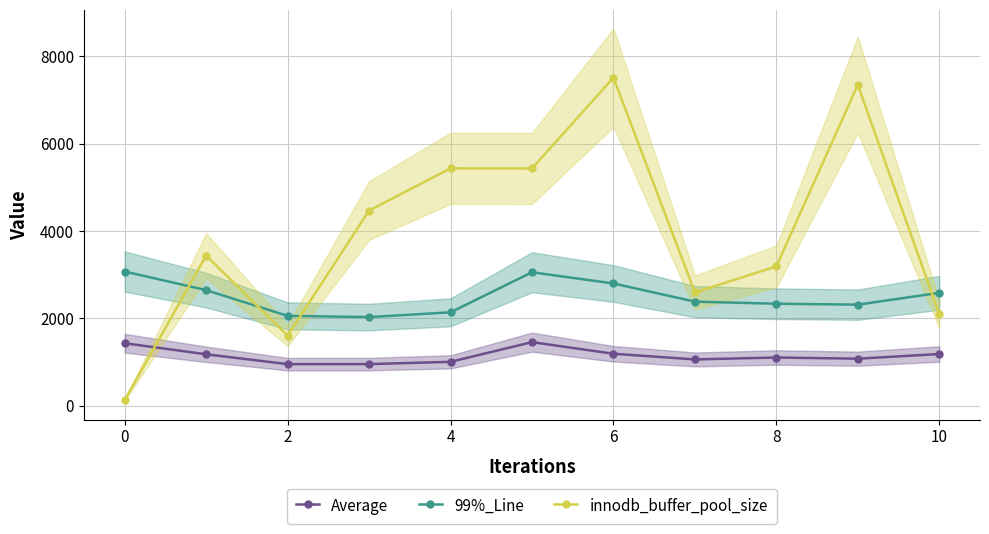

What is the maximum value for innodb_buffer_pool_size?

7515